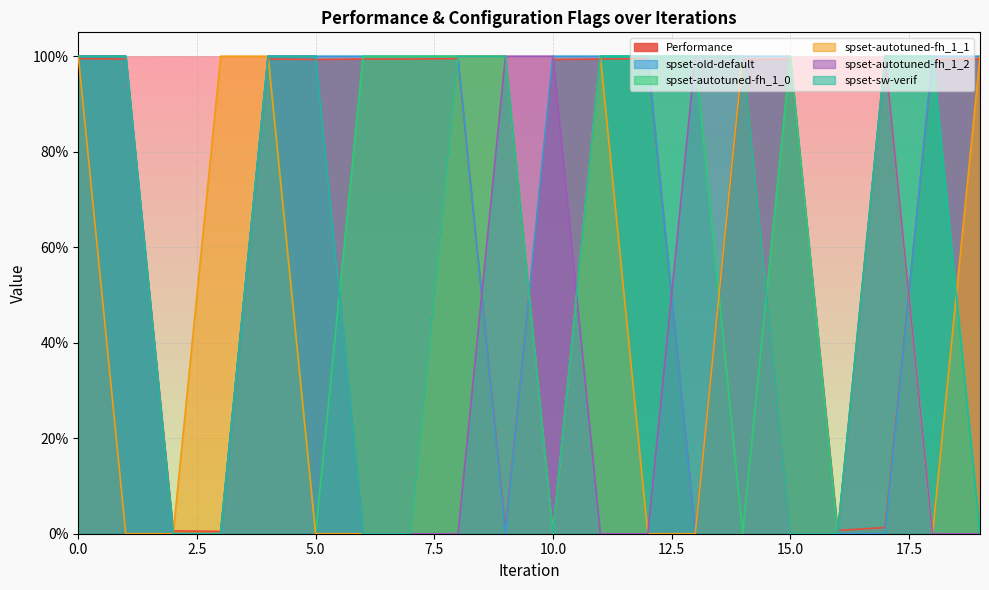

What is the maximum value shown in the chart?

1.0